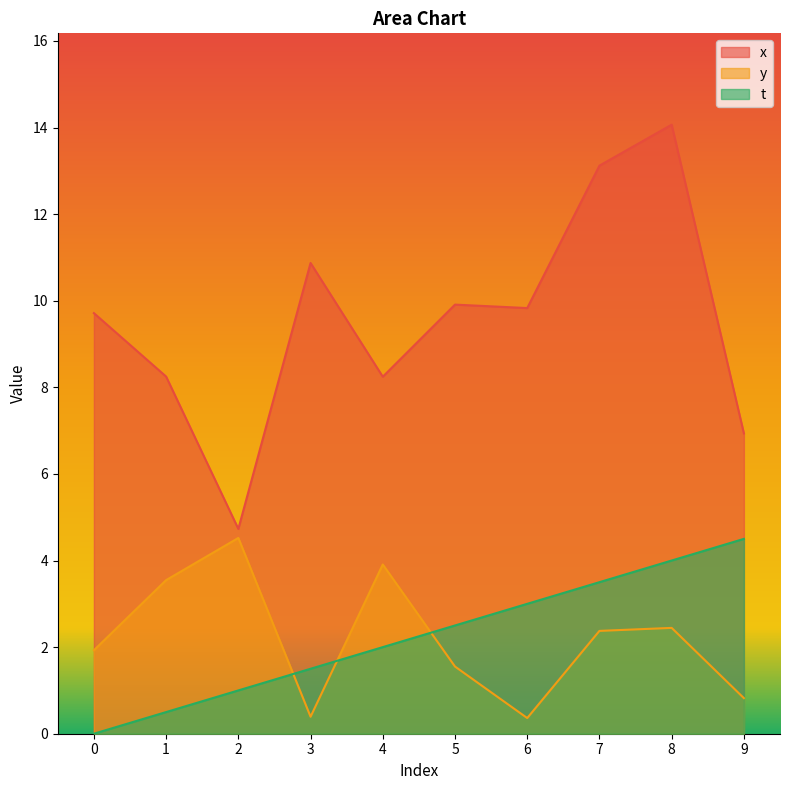

What value does the y series have at 7?

2.4